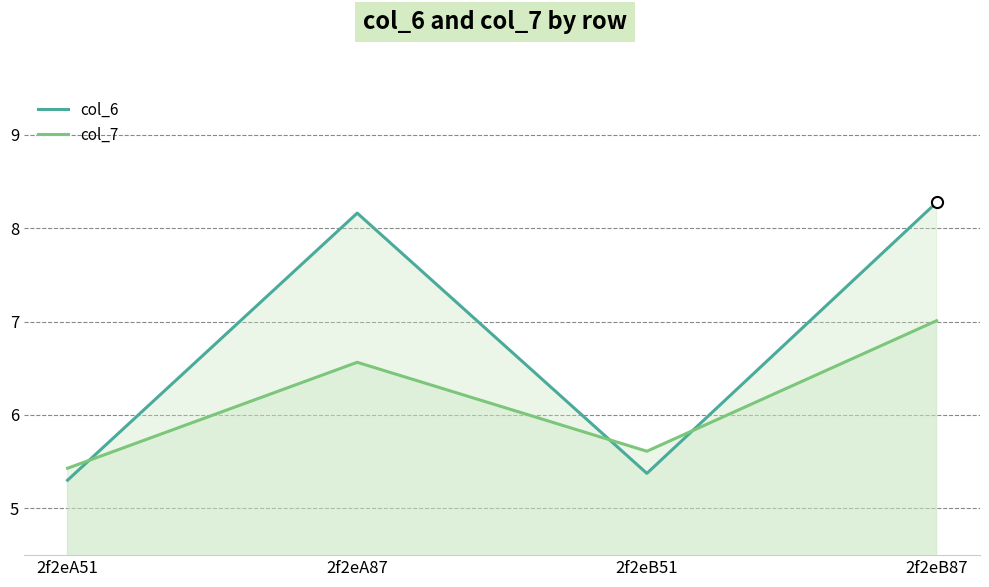

What is the label of the 4th point from the left?

2f2eB87